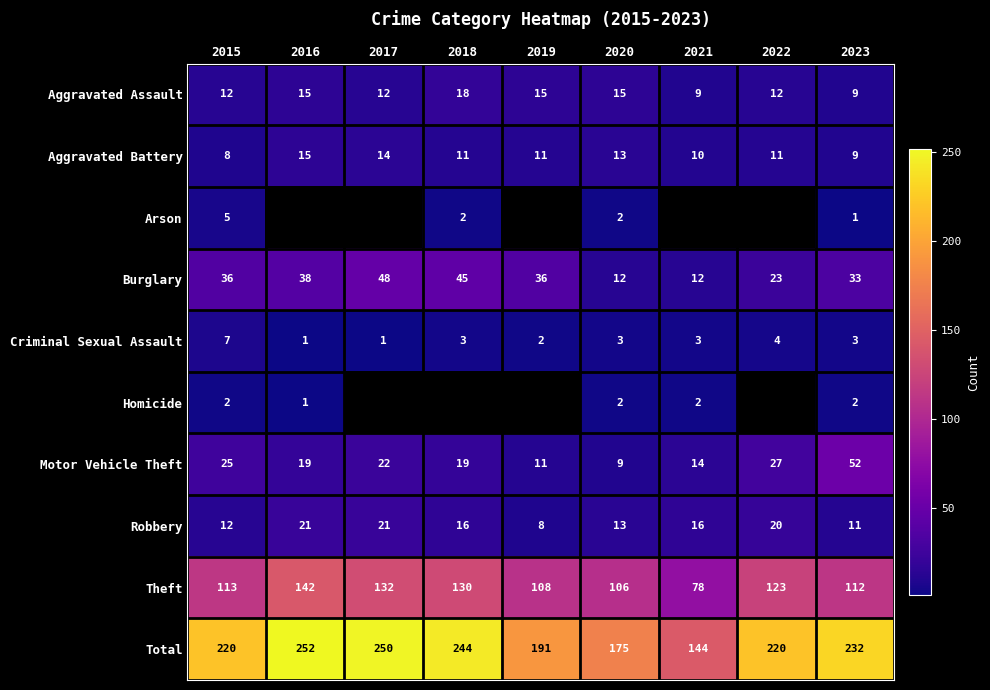

What is the difference between the Aggravated Assault values at 2019 and 2018?

3